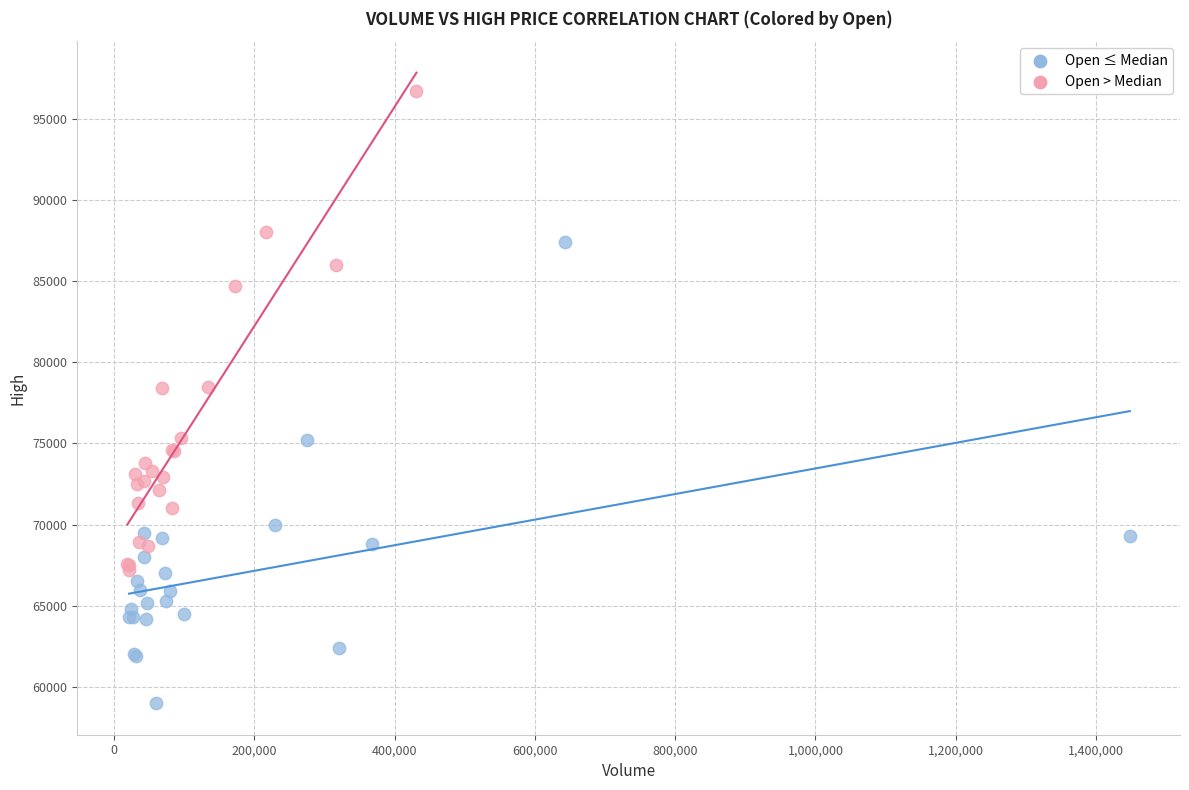

Which series contains the highest Y value?

Open > Median